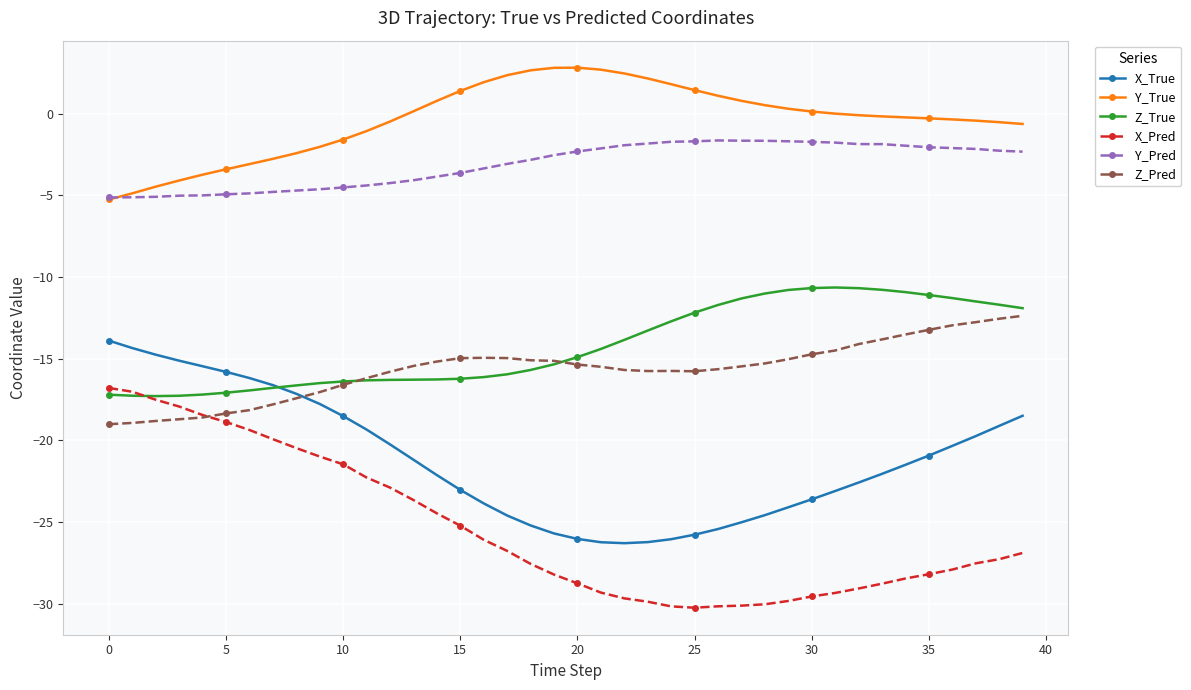

True or false: Z_Pred has more than 0 interior local peaks.

True